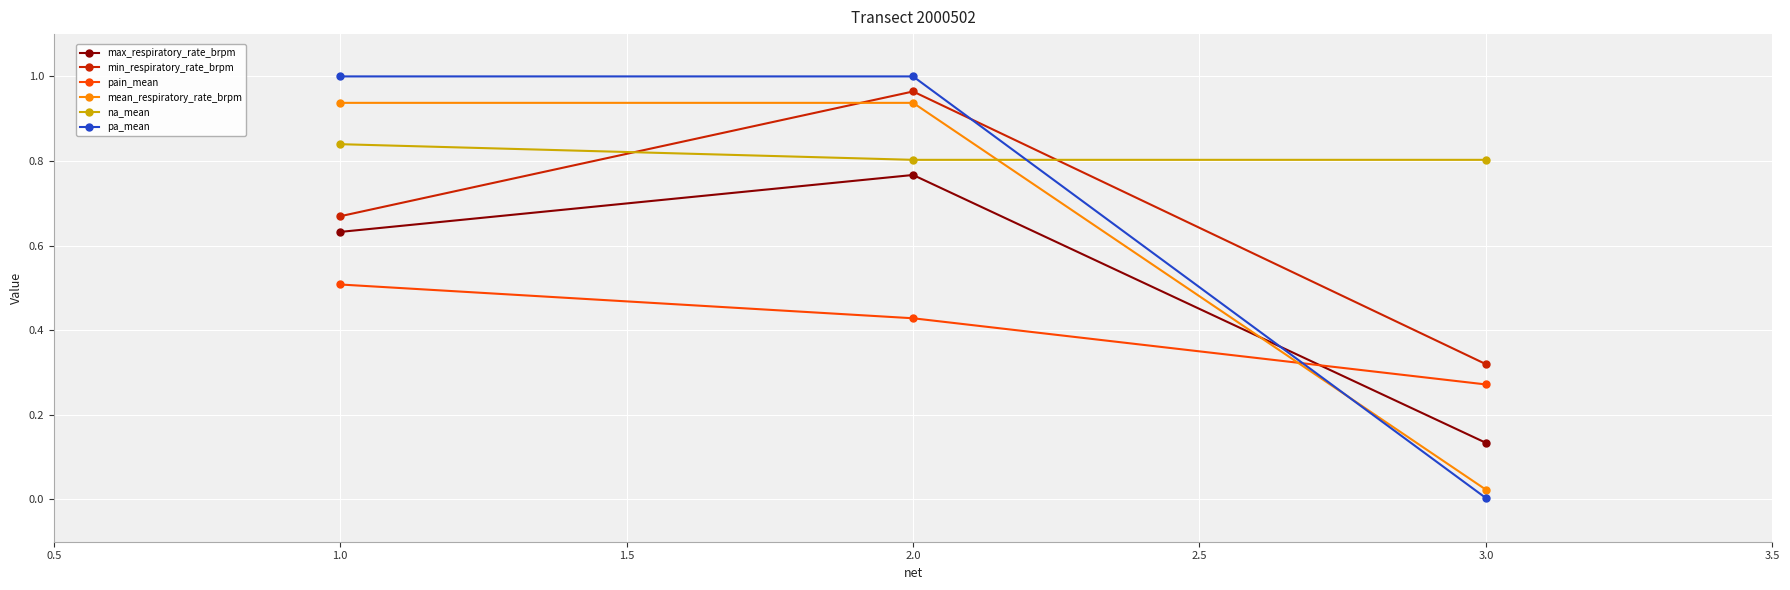

What position from the right is 2.0?

2